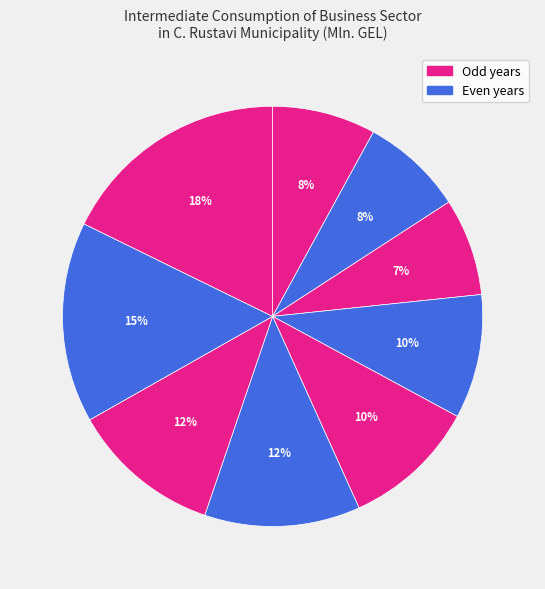

How many slices are in this pie chart?

9